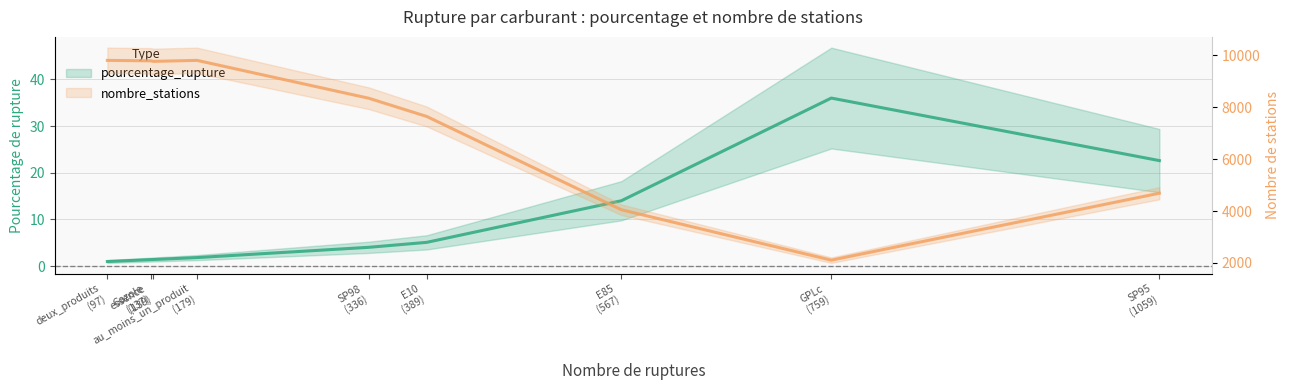

What are all the series names shown in the legend?

pourcentage_rupture, nombre_stations